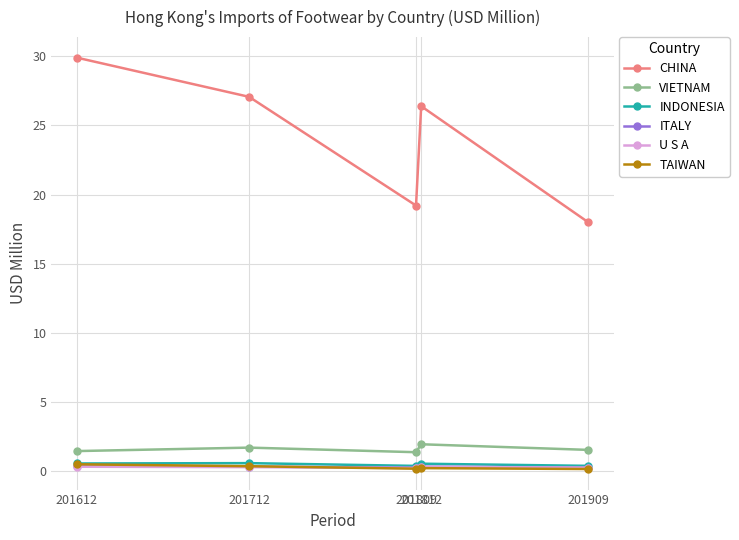

How many data points does each series have?

5